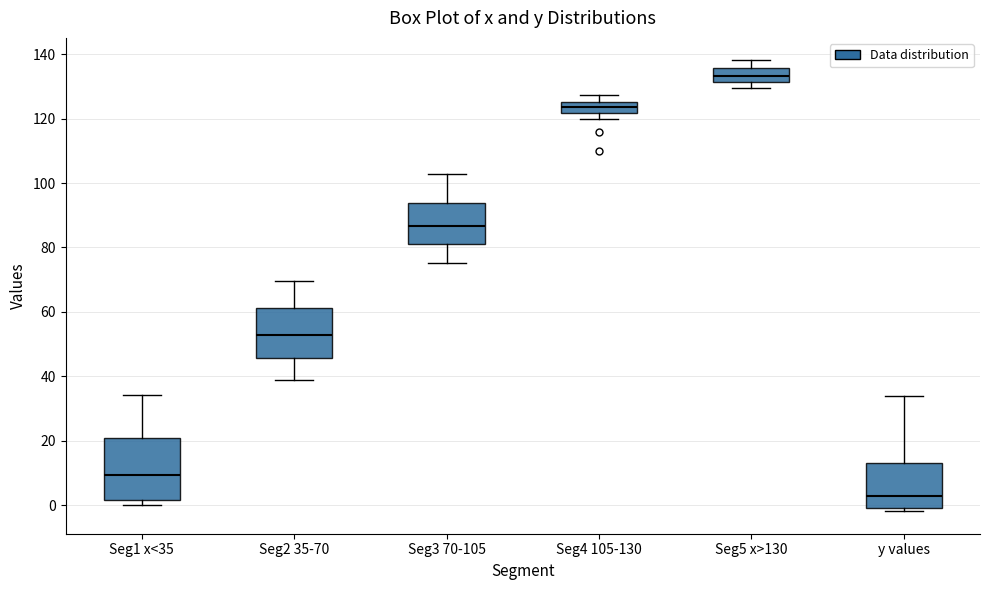

Which box has the highest median line?

Seg5 x>130